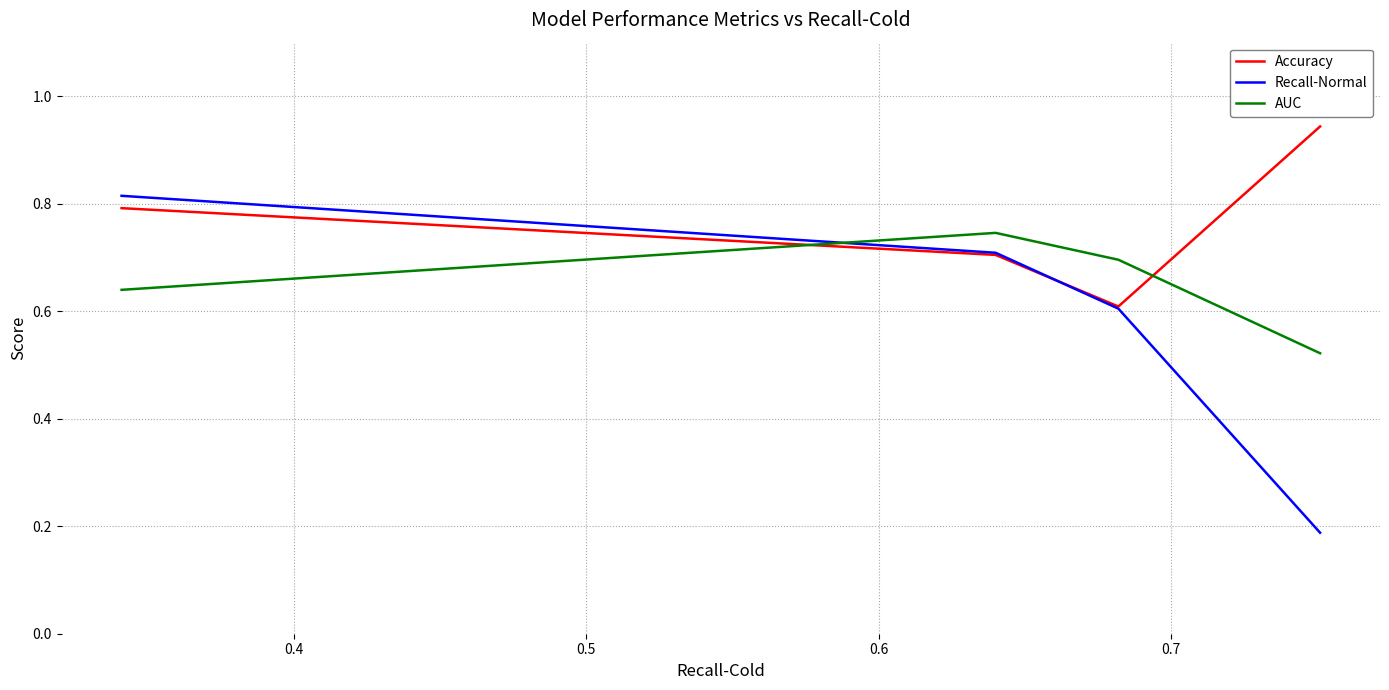

What are all the series names shown in the legend?

Accuracy, Recall-Normal, AUC